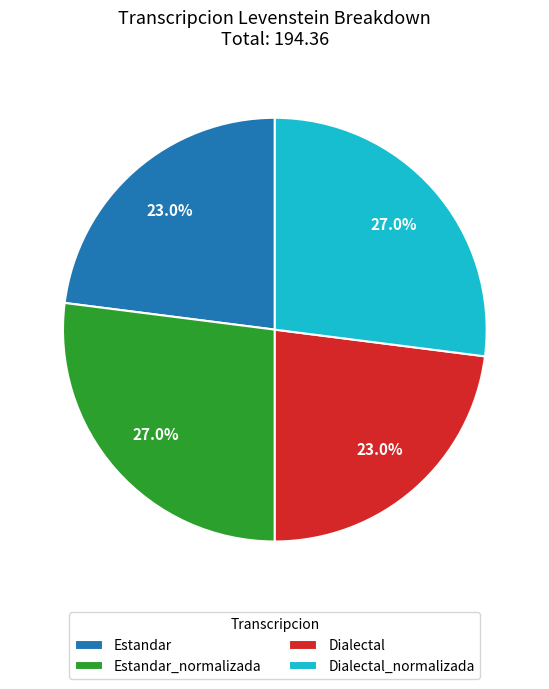

To the nearest percent, what percentage of the pie is Estandar_normalizada?

27%